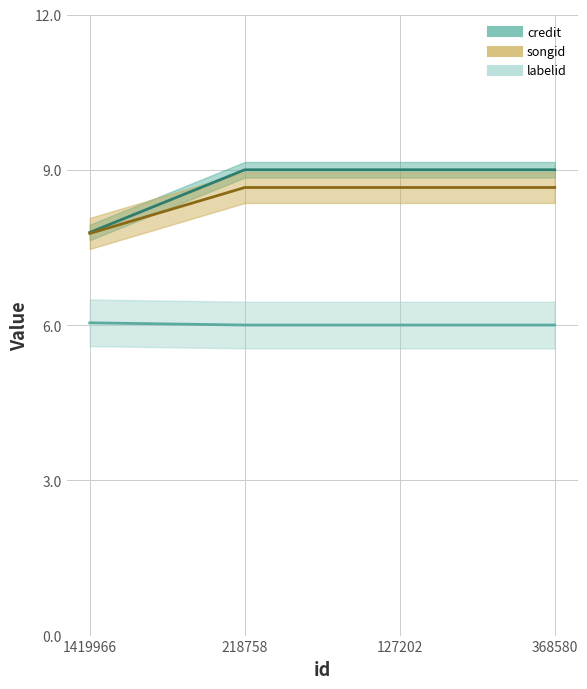

How many data points in credit are less than 9?

1